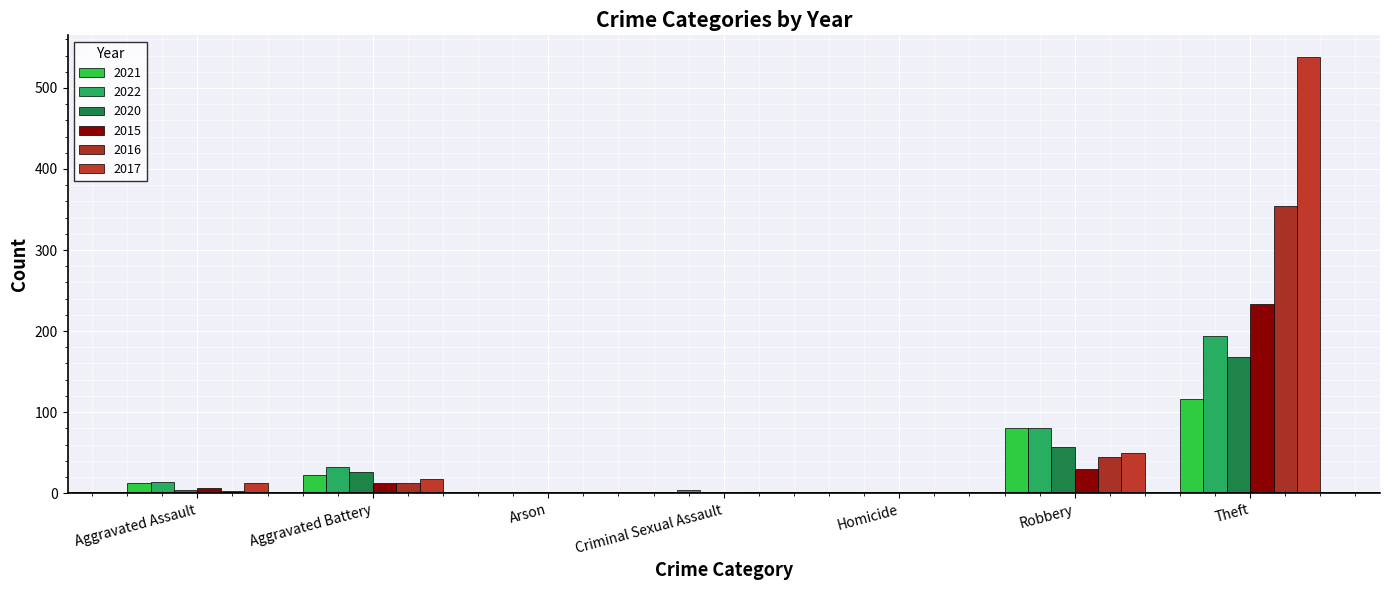

Reading left to right, transcribe all the data shown in this chart.

2021: Aggravated Assault=13	Aggravated Battery=22	Arson=0	Criminal Sexual Assault=2	Homicide=1	Robbery=80	Theft=116	Total=234
2022: Aggravated Assault=14	Aggravated Battery=32	Arson=0	Criminal Sexual Assault=4	Homicide=0	Robbery=80	Theft=194	Total=324
2020: Aggravated Assault=4	Aggravated Battery=26	Arson=1	Criminal Sexual Assault=0	Homicide=1	Robbery=57	Theft=168	Total=257
2015: Aggravated Assault=6	Aggravated Battery=13	Arson=0	Criminal Sexual Assault=0	Homicide=0	Robbery=30	Theft=233	Total=282
2016: Aggravated Assault=3	Aggravated Battery=13	Arson=0	Criminal Sexual Assault=2	Homicide=0	Robbery=44	Theft=354	Total=416
2017: Aggravated Assault=12	Aggravated Battery=17	Arson=0	Criminal Sexual Assault=1	Homicide=0	Robbery=49	Theft=538	Total=617